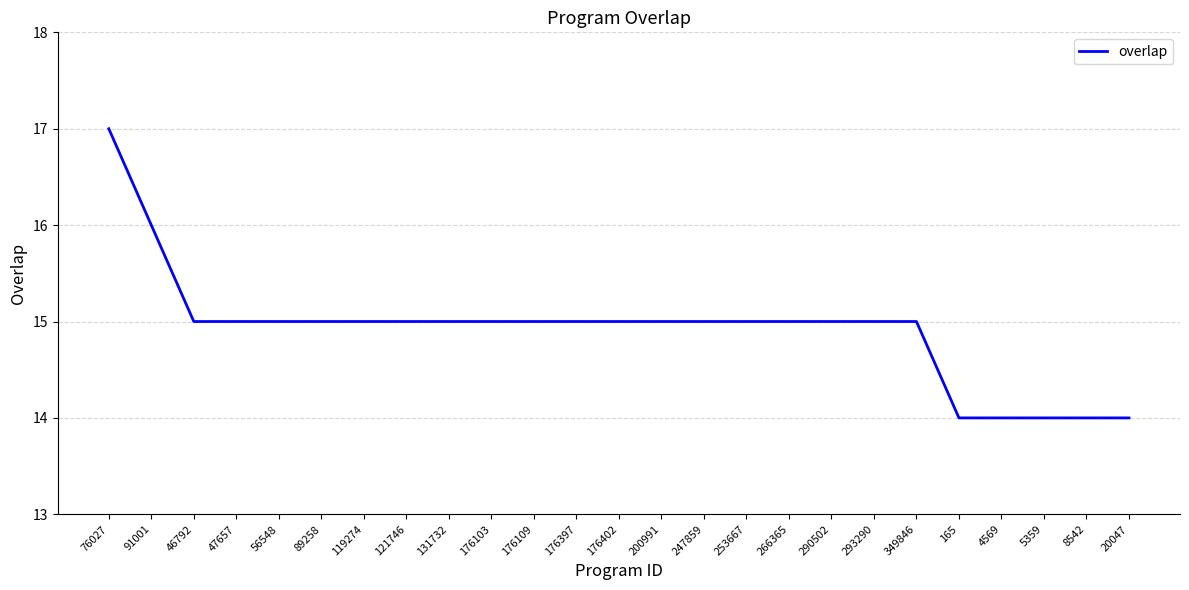

What is the difference between the maximum and minimum values?

3